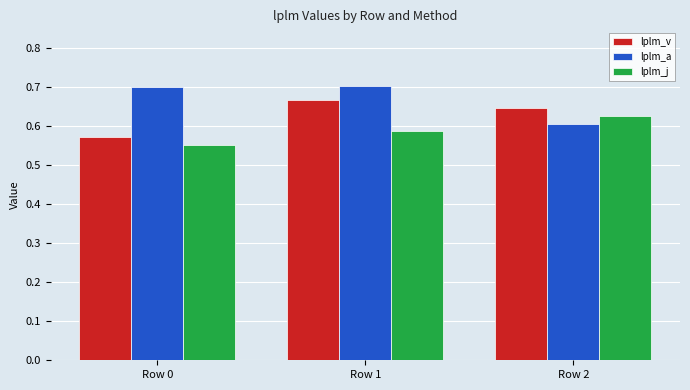

The value of lplm_a at Row 2 is 0.2. True or false?

False